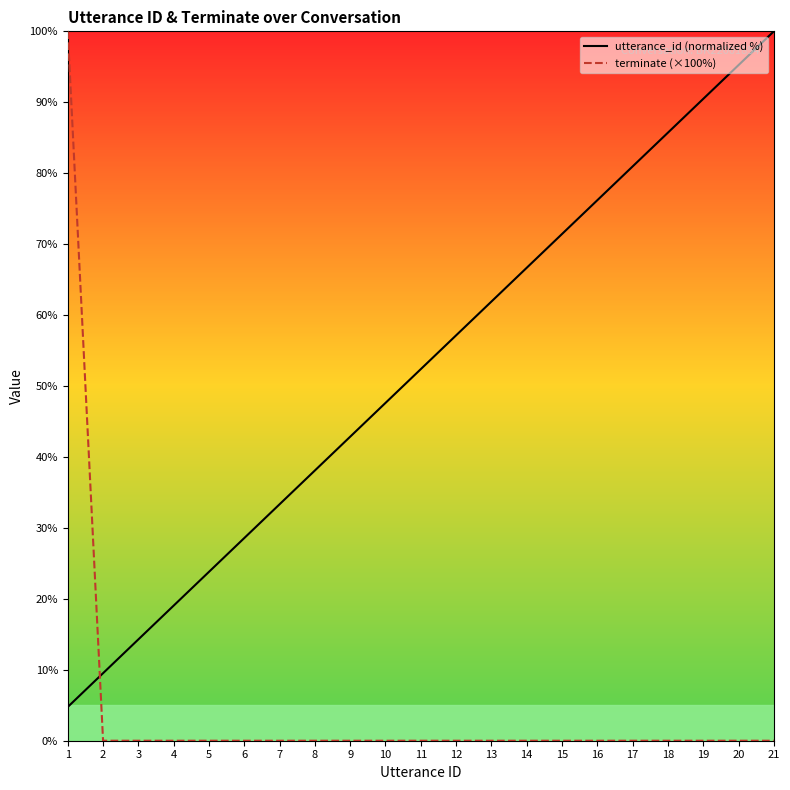

How many lines are shown in the chart?

2